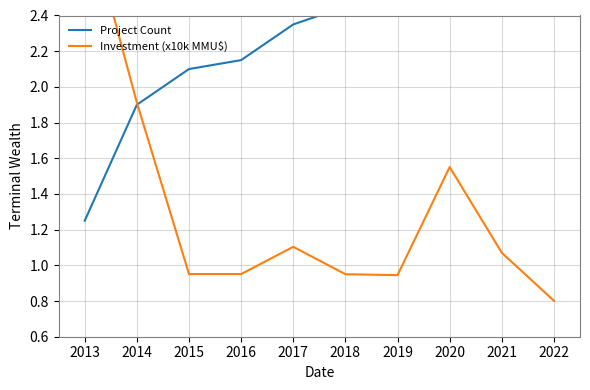

Is the value of Project Count at 2015 greater than the value of Investment (x10k MMU$) at 2021?

Yes